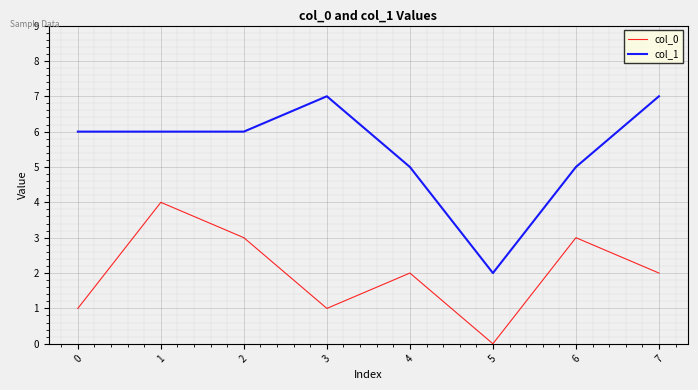

What is the greatest value displayed?

7